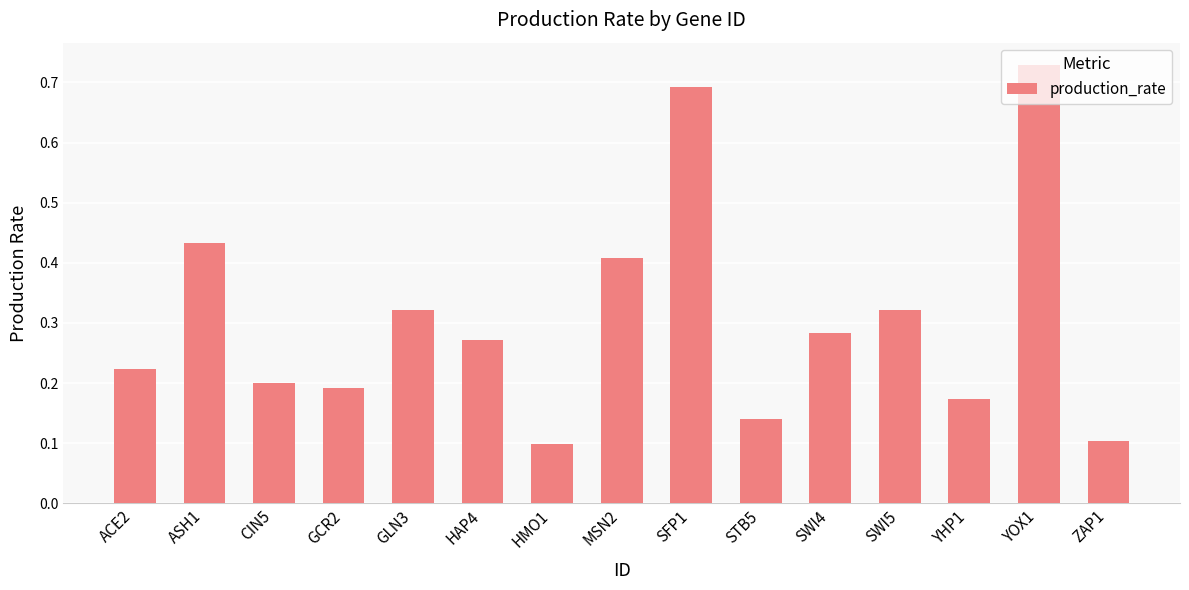

At which category does the chart reach its peak across all series?

YOX1